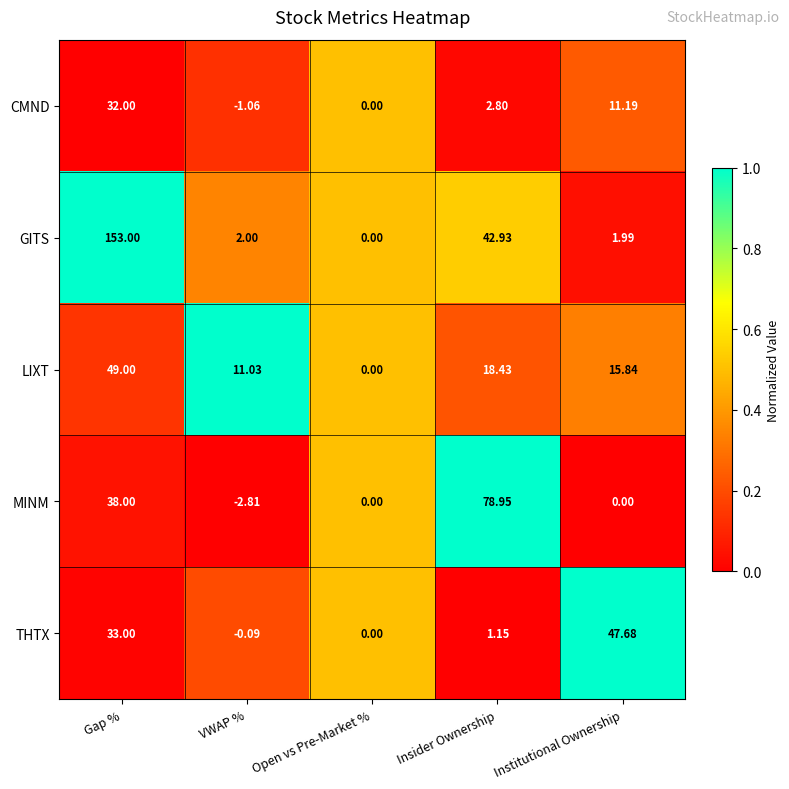

Which label corresponds to the smallest value in the chart?

VWAP %